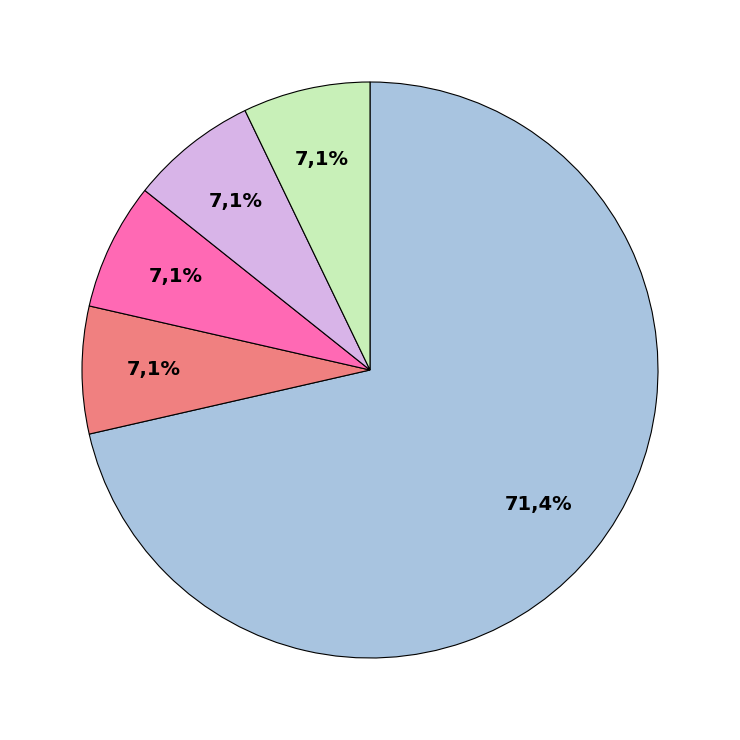

Does Extension.url represent more than half of the total?

Yes